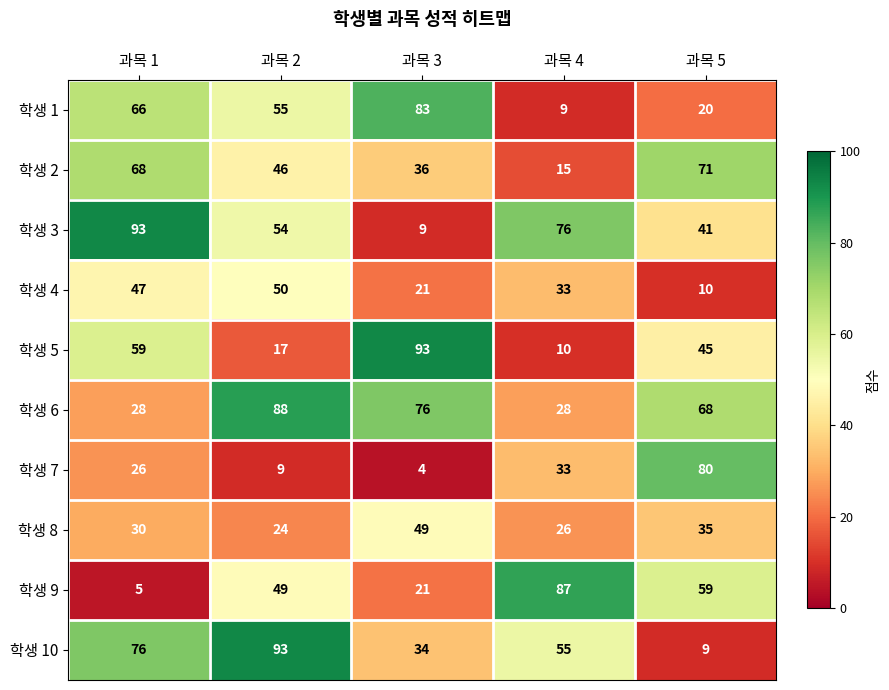

Between 과목 1 and 과목 5, which series saw the biggest shift?

학생 10